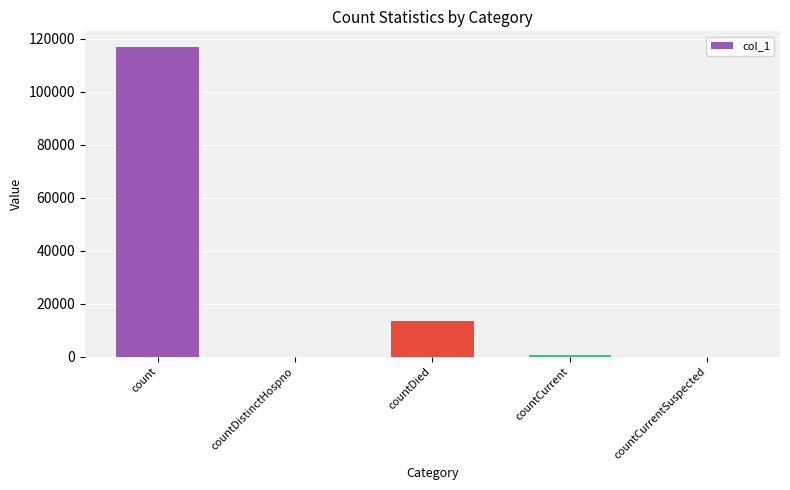

Read the value at countDied.

13521